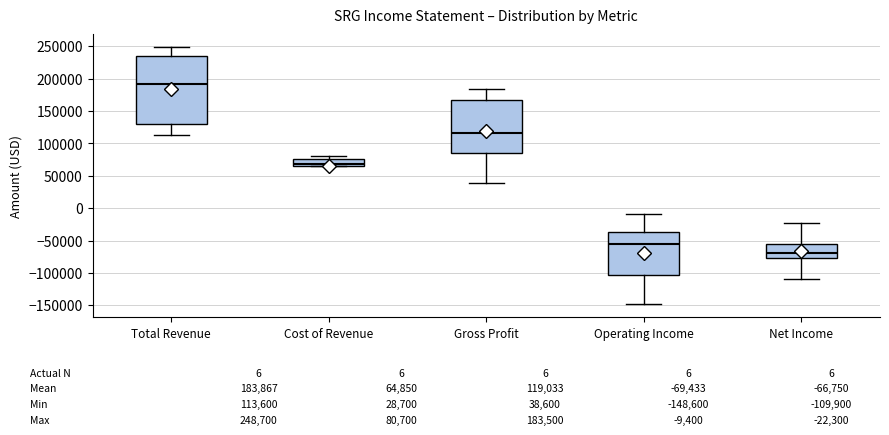

Which box is the tallest, from its lower edge to its upper edge?

Total Revenue